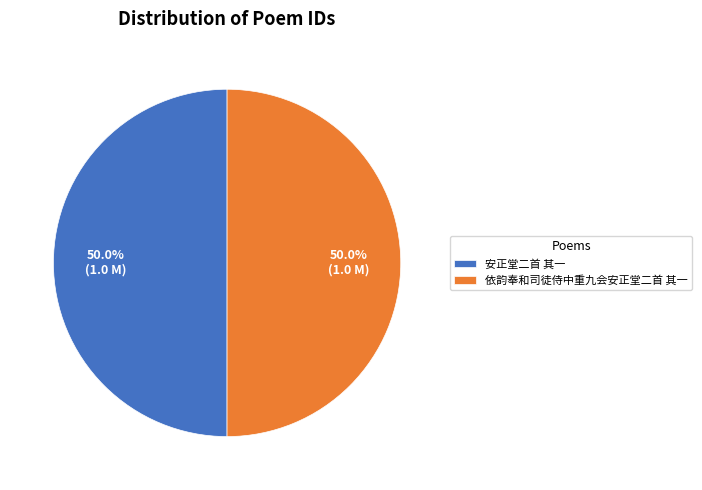

Approximately how many times larger is the value at 依韵奉和司徒侍中重九会安正堂二首 其一 compared to 安正堂二首 其一?

1.0